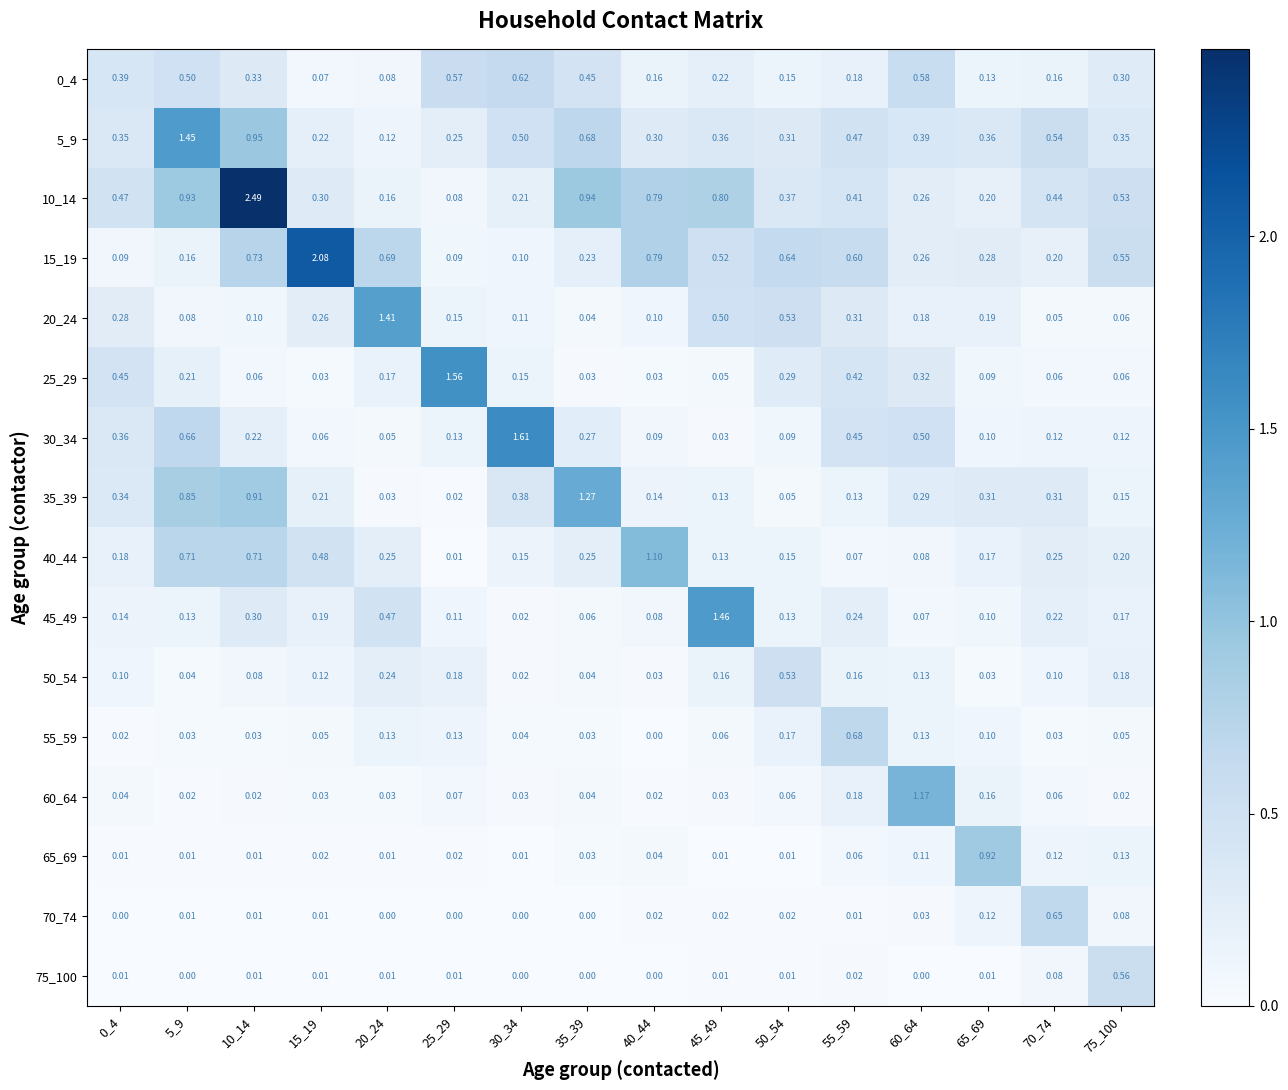

Which label corresponds to the largest value in the chart?

10_14